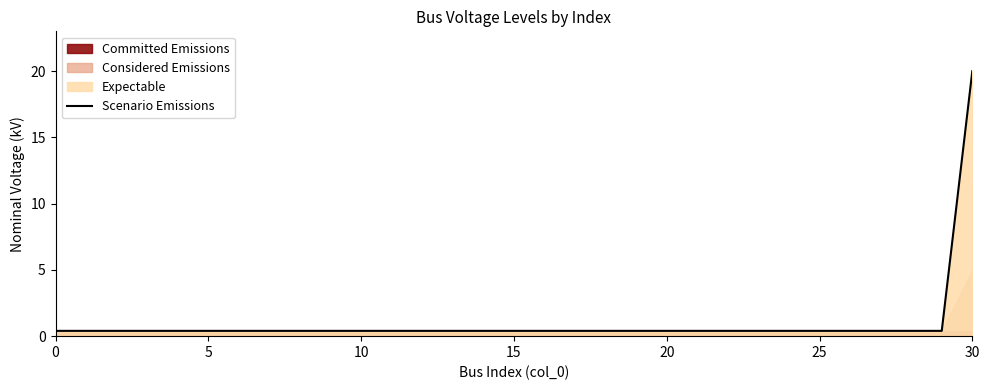

How many data points does each series have?

31